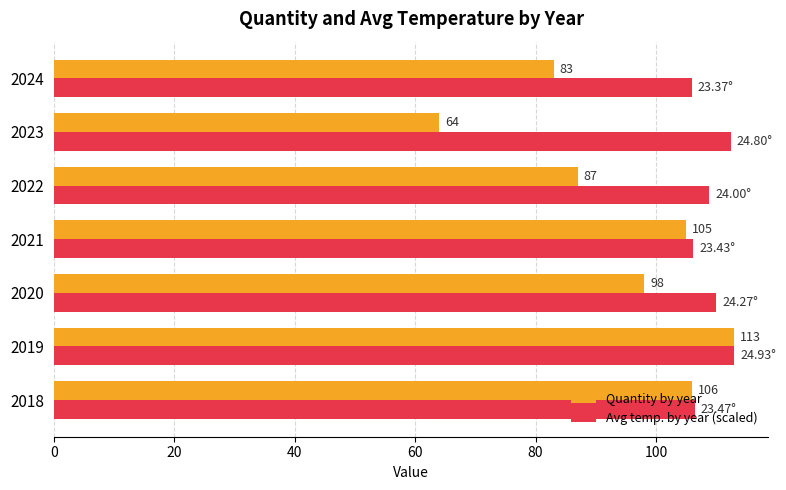

What is the total value across all series at 2019?

226.0